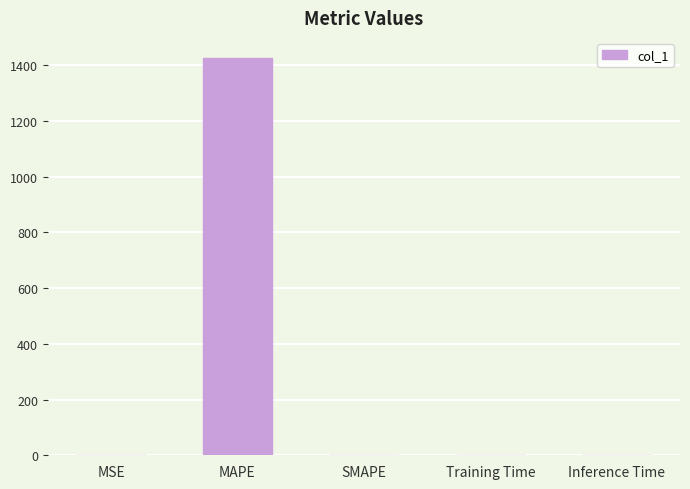

Is it true that the value at MSE is 0.0?

True